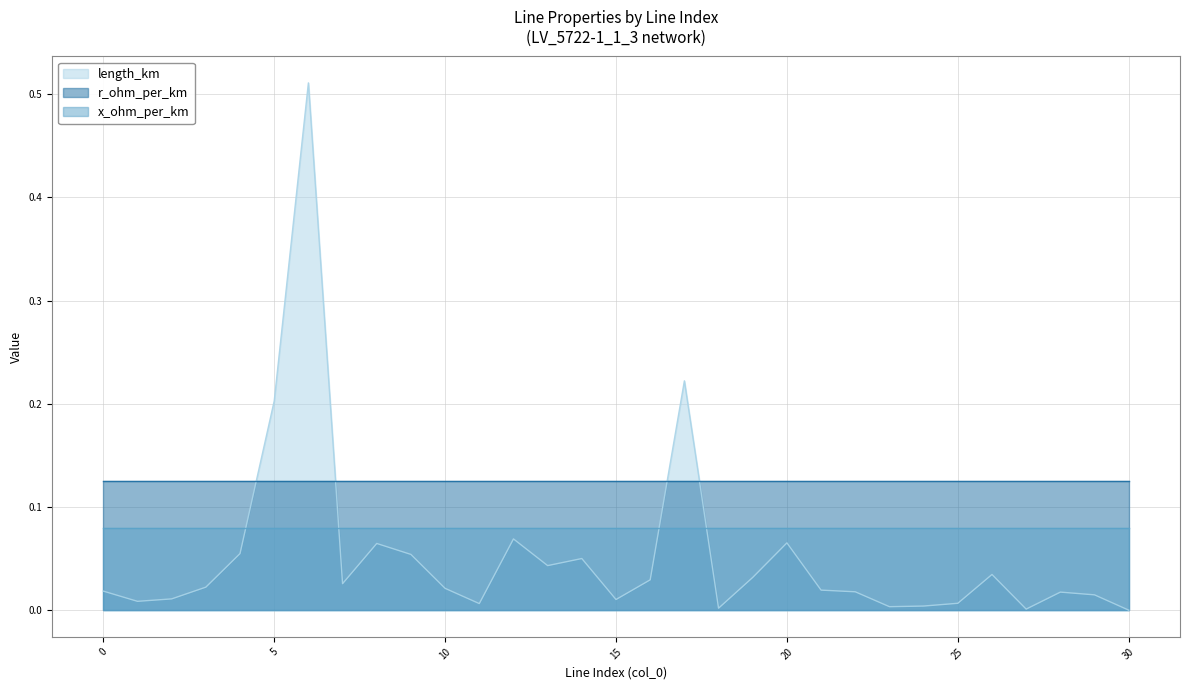

List the series in order of their overall mean, lowest first.

length_km (line), x_ohm_per_km (line), r_ohm_per_km (line)